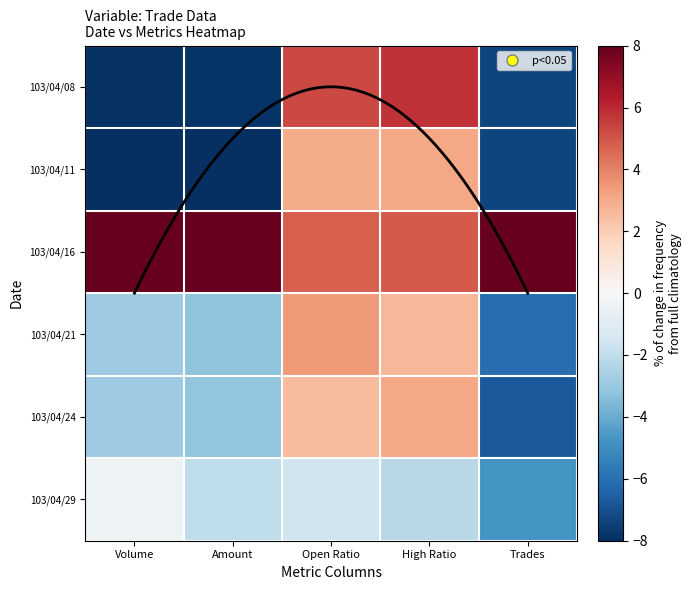

Where does the 103/04/08 series first go above -7?

Open Ratio